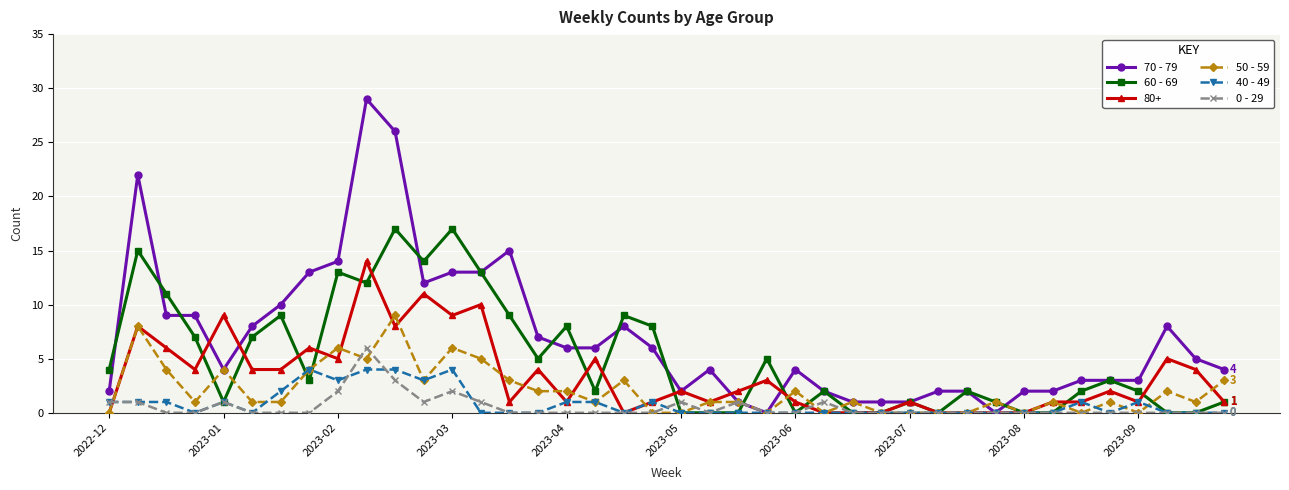

What is the value of the 70 - 79 point at the 21st from the left?

2